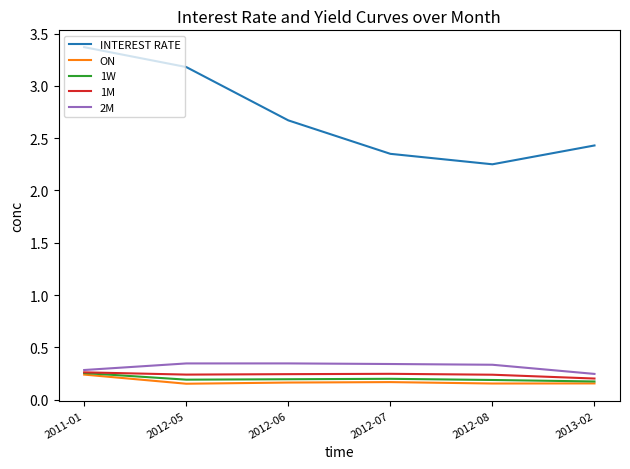

What position from the left is 2013-02?

6